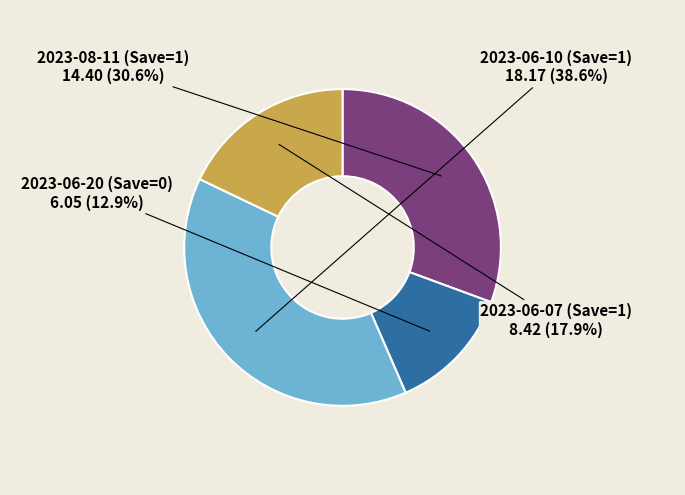

What percentage is the 2023-06-07 (Save=1) slice, to the nearest percent?

18%